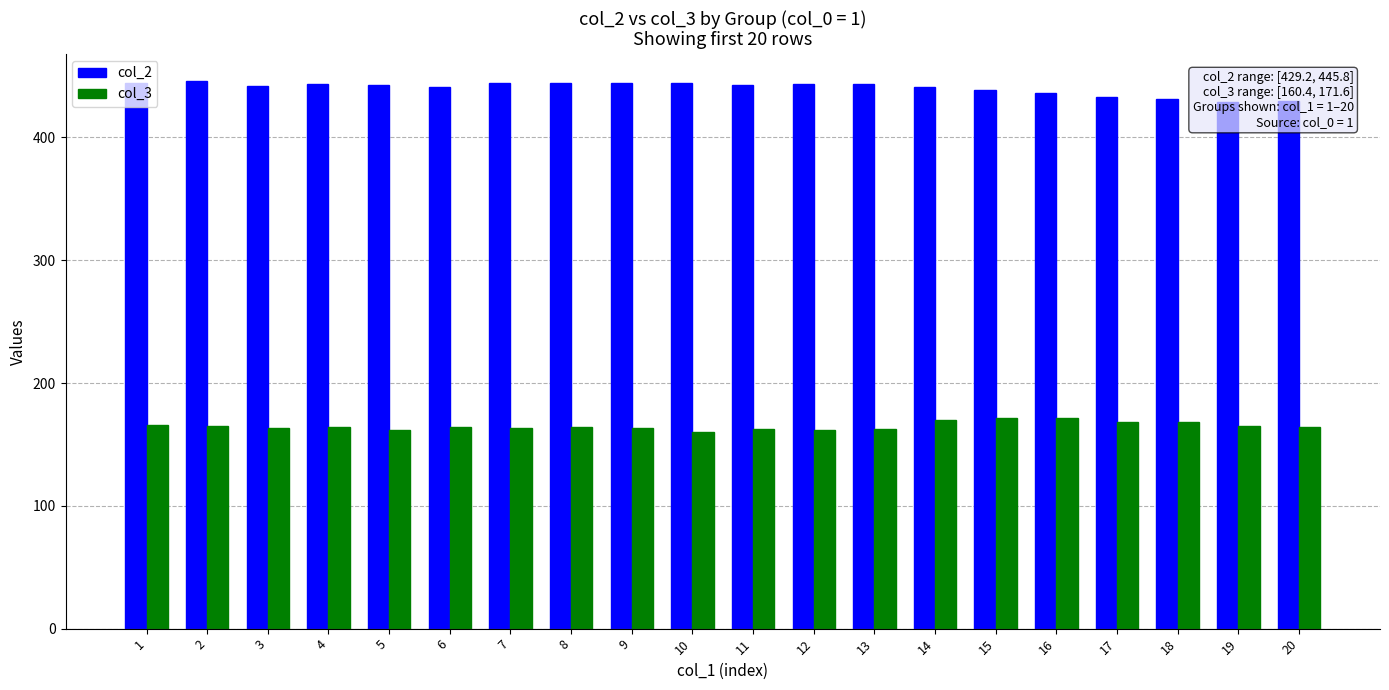

Between 10 and 15, which series saw the biggest shift?

col_3